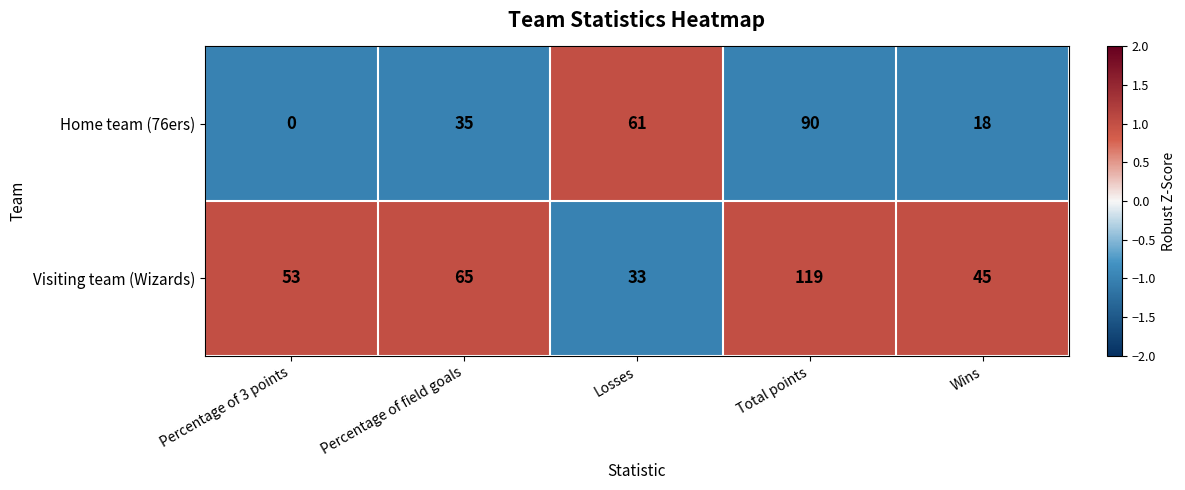

Reading left to right, extract all data points from this chart.

Home team (76ers): Percentage of 3 points=0	Percentage of field goals=35	Losses=61	Total points=90	Wins=18
Visiting team (Wizards): Percentage of 3 points=53	Percentage of field goals=65	Losses=33	Total points=119	Wins=45